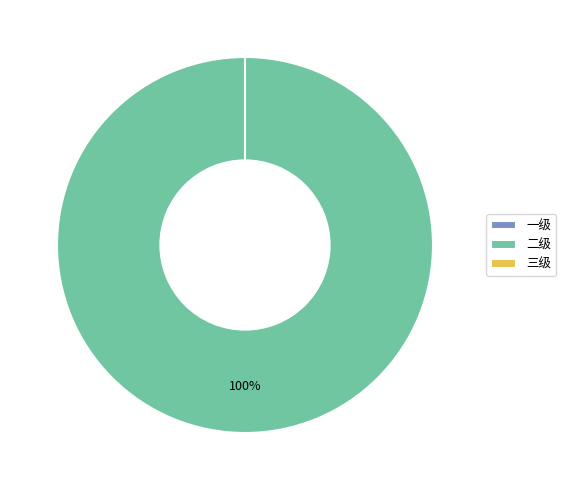

Rank the categories by value from lowest to highest.

一级, 三级, 二级